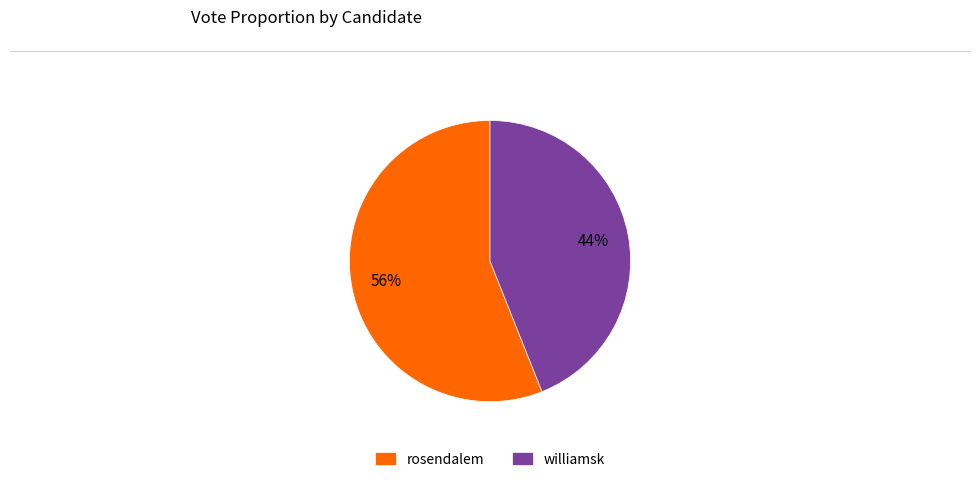

Count the number of slices in the pie.

2